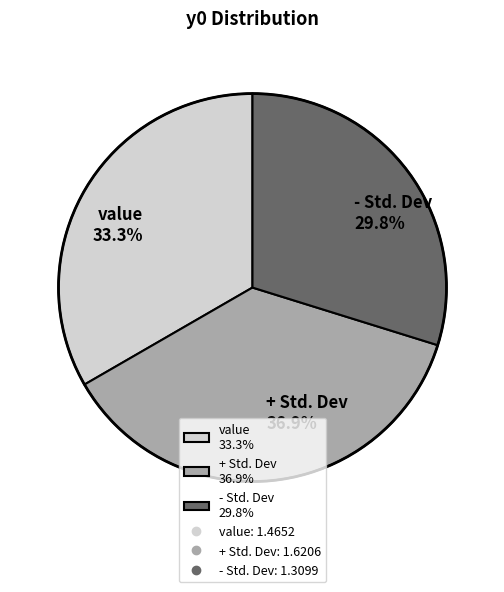

To the nearest percent, what is the average slice percentage?

33%